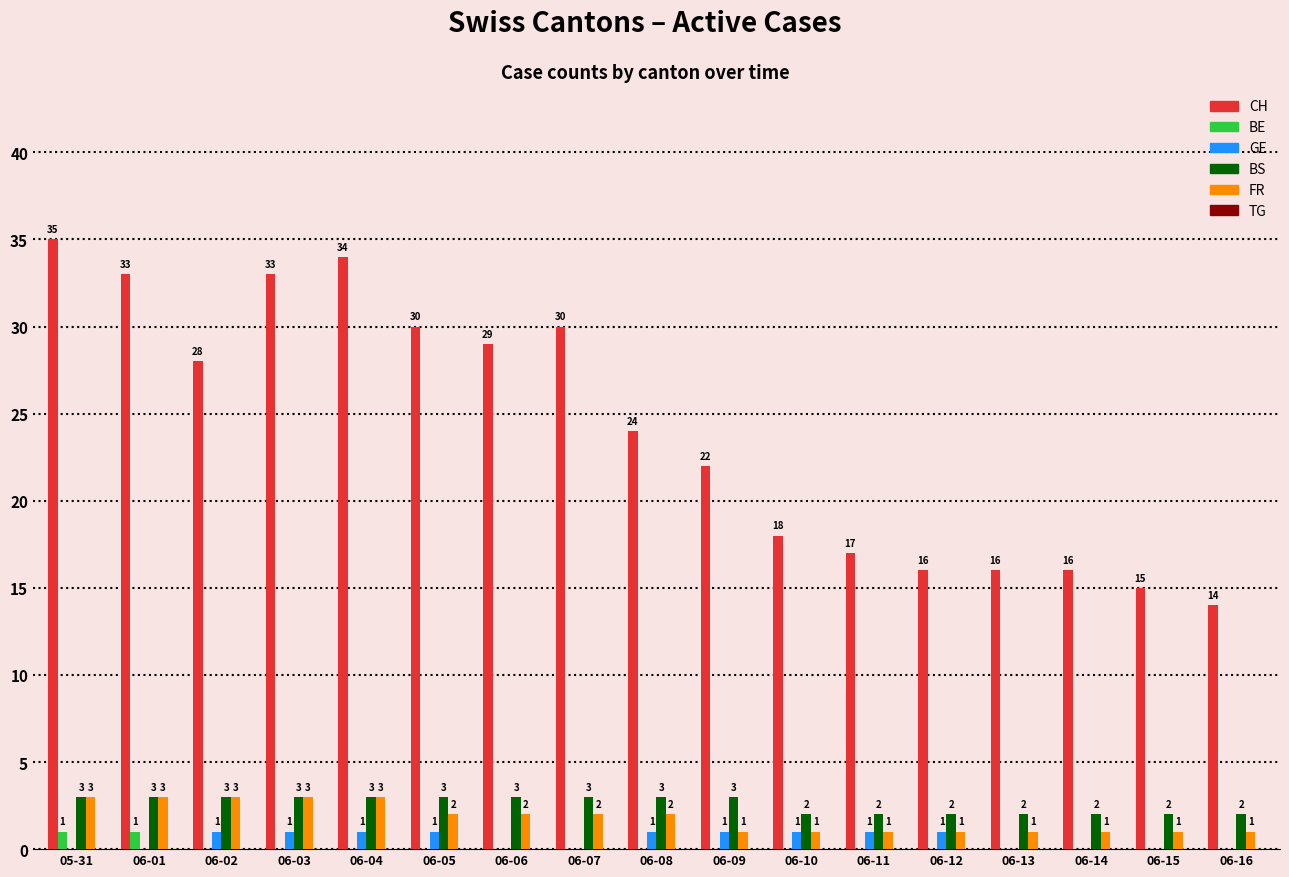

What is the greatest value displayed?

35